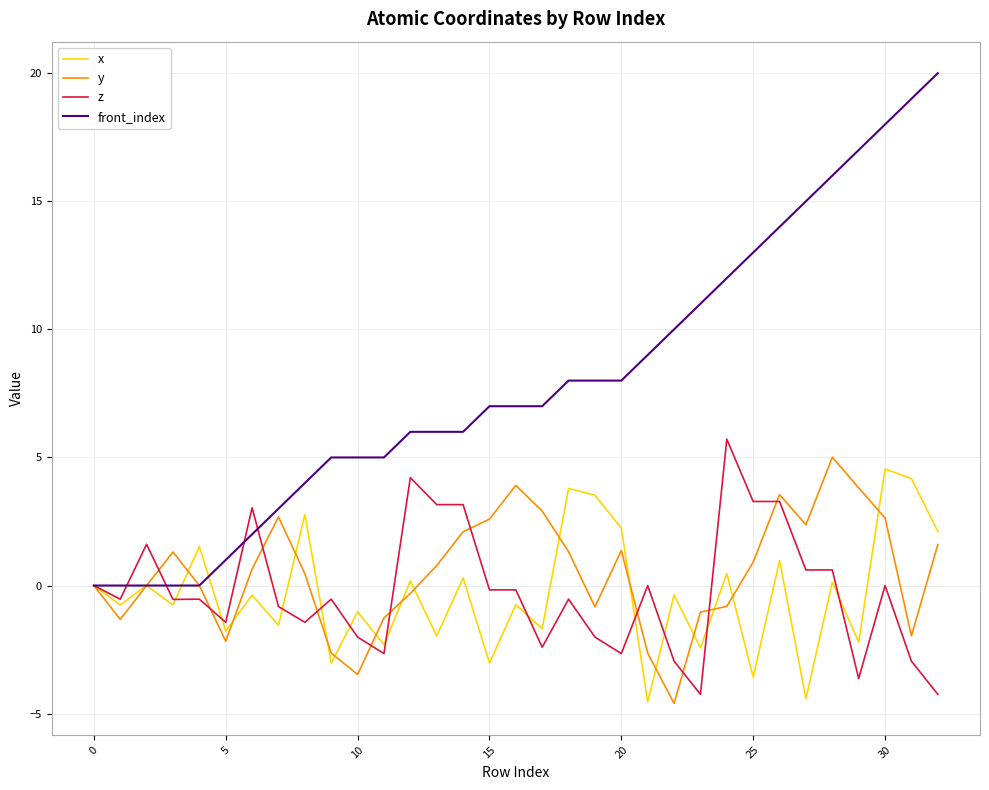

Which series has the largest total across all categories?

front_index